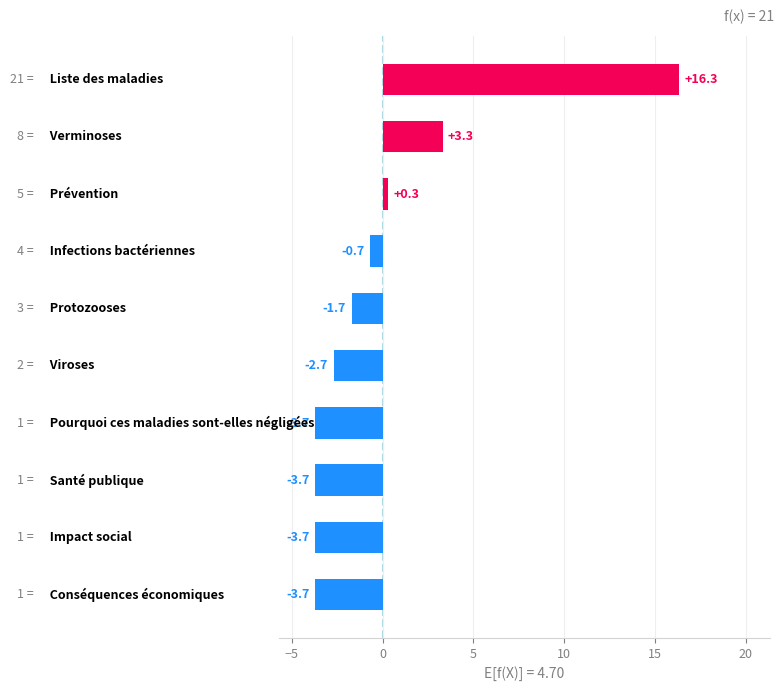

What is the smallest value displayed?

-3.7